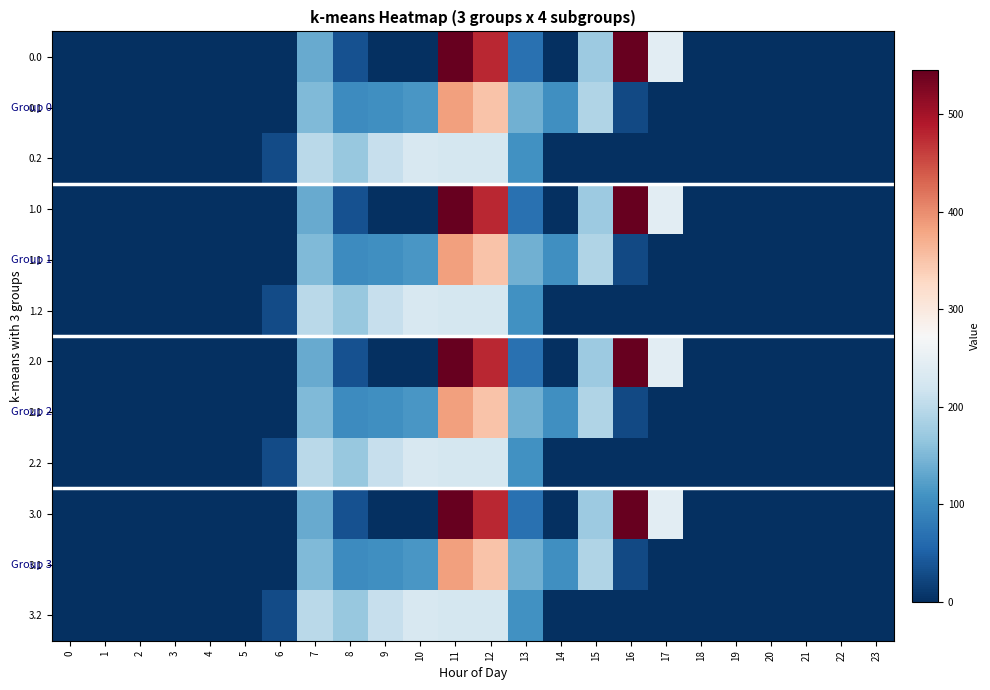

Between 23 and 1, which is larger?

23